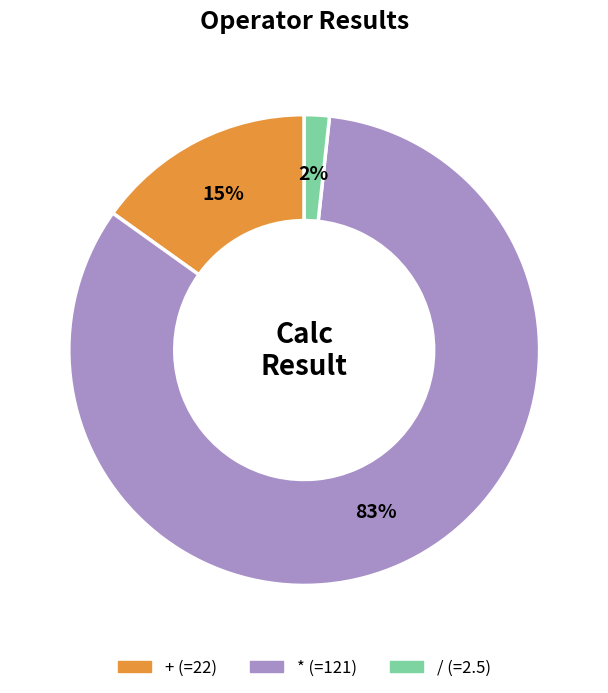

To the nearest percent, what is the difference between the largest and smallest slice percentages?

81%